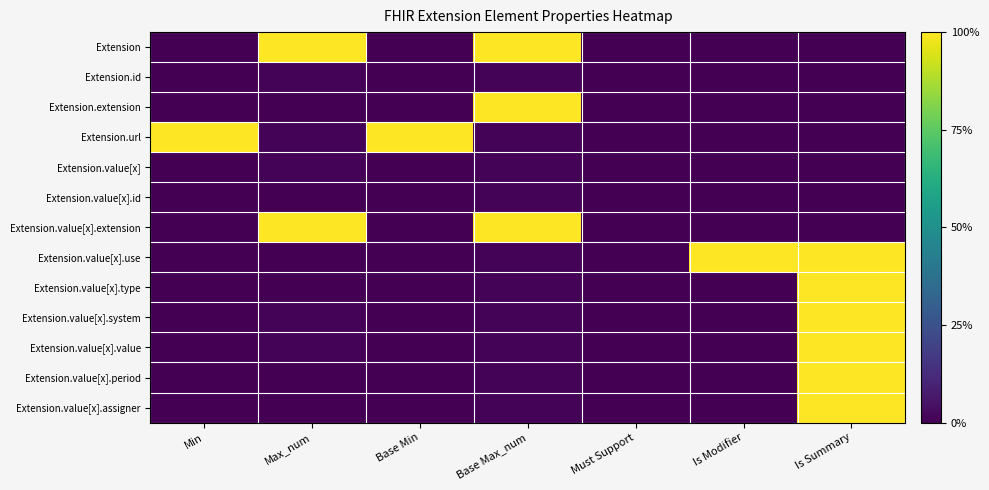

At Base Max_num, list the series in order from smallest to largest.

Extension.id, Extension.url, Extension.value[x], Extension.value[x].id, Extension.value[x].use, Extension.value[x].type, Extension.value[x].system, Extension.value[x].value, Extension.value[x].period, Extension.value[x].assigner, Extension, Extension.extension, Extension.value[x].extension